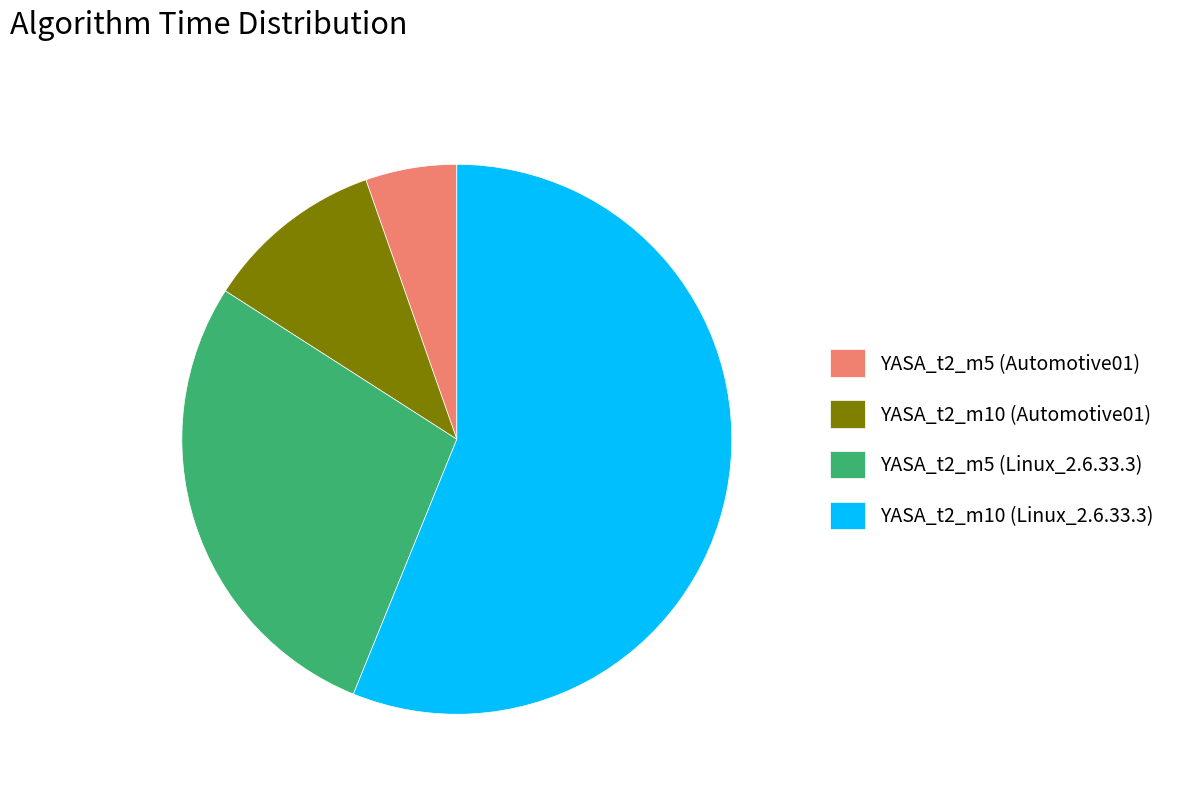

Which category has the smallest portion of the pie?

YASA_t2_m5 (Automotive01)